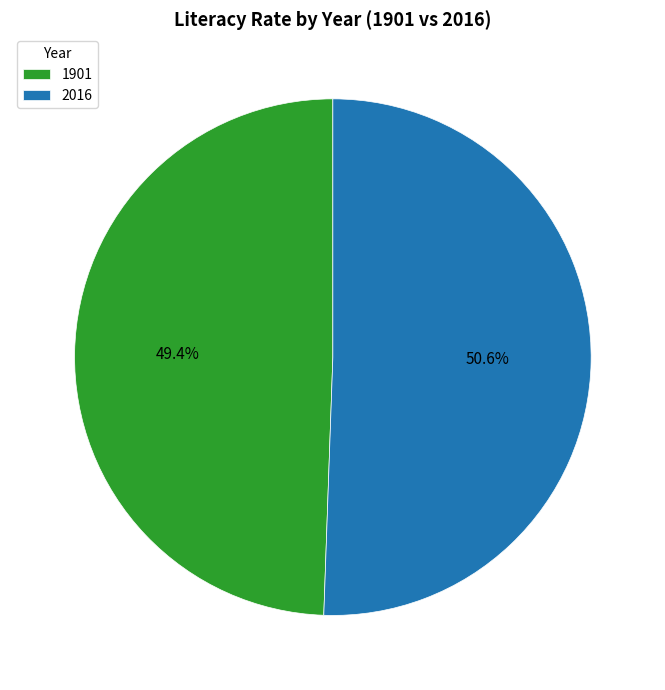

Is 2016 the majority of the pie?

Yes